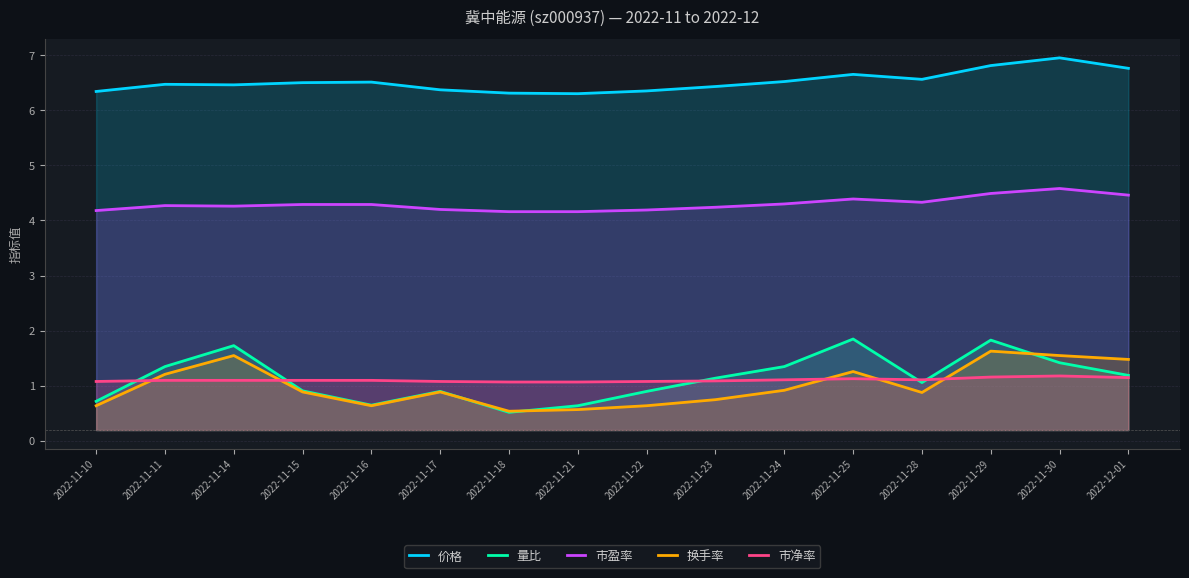

Reading left to right, transcribe all the data shown in this chart.

价格: 6.3	6.5	6.5	6.5	6.5	6.4	6.3	6.3	6.3	6.4	6.5	6.7	6.6	6.8	7.0	6.8
量比: 0.7	1.4	1.7	0.9	0.7	0.9	0.5	0.6	0.9	1.1	1.4	1.9	1.1	1.8	1.4	1.2
市盈率: 4.2	4.3	4.3	4.3	4.3	4.2	4.2	4.2	4.2	4.2	4.3	4.4	4.3	4.5	4.6	4.5
换手率: 0.6	1.2	1.6	0.9	0.6	0.9	0.5	0.6	0.6	0.8	0.9	1.3	0.9	1.6	1.6	1.5
市净率: 1.1	1.1	1.1	1.1	1.1	1.1	1.1	1.1	1.1	1.1	1.1	1.1	1.1	1.2	1.2	1.1